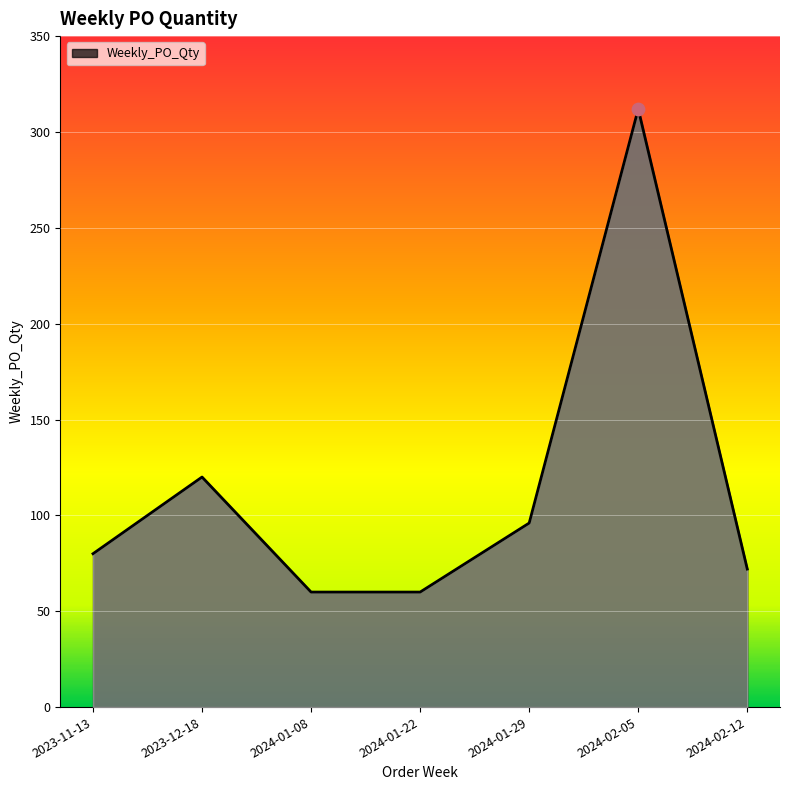

What is the change in value from 2024-01-22 to 2024-02-05?

+252